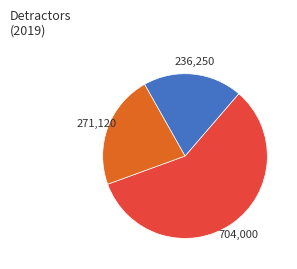

How many segments does this pie chart have?

3